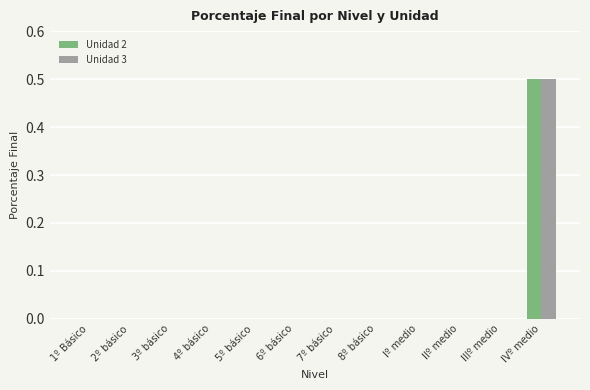

What are all the series names shown in the legend?

Unidad 2, Unidad 3